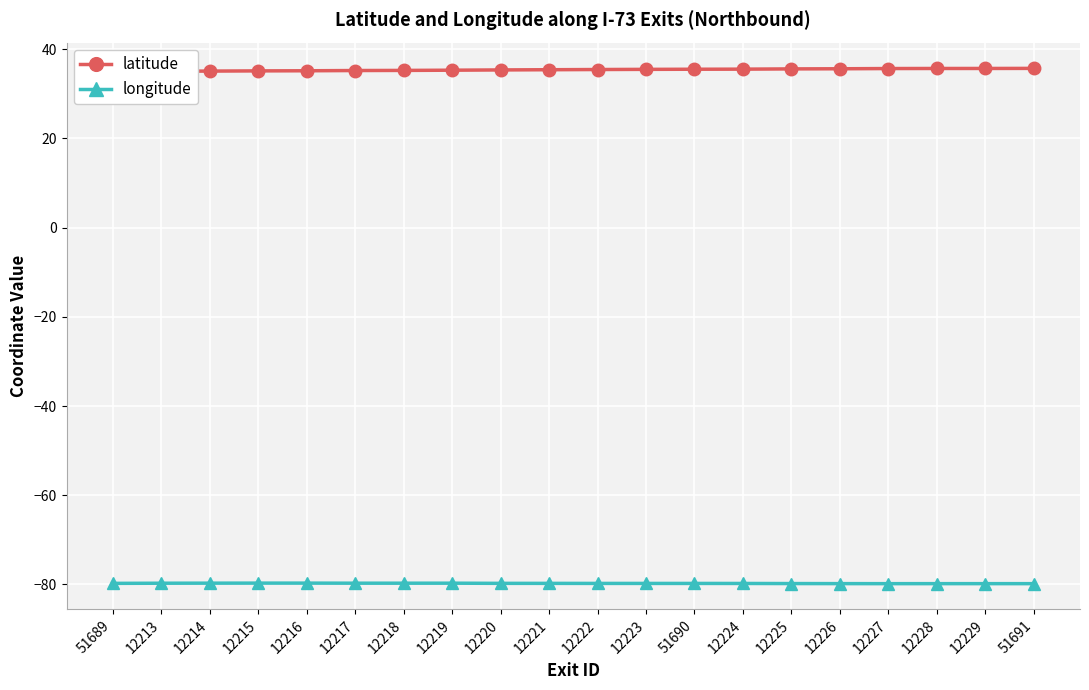

What is the label of the 12th point from the right?

12220